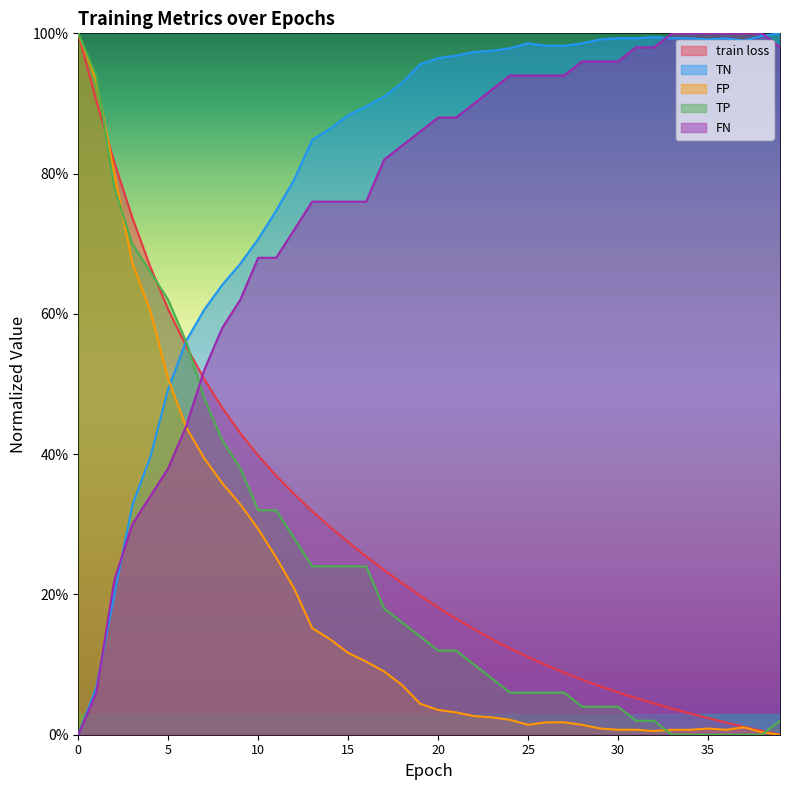

Reading left to right, extract all data points from this chart.

train loss: 1.0	0.9	0.8	0.7	0.7	0.6	0.6	0.5	0.5	0.4	0.4	0.4	0.3	0.3	0.3	0.3	0.3	0.2	0.2	0.2	0.2	0.2	0.2	0.1	0.1	0.1	0.1	0.1	0.1	0.1	0.1	0.1	0.0	0.0	0.0	0.0	0.0	0.0	0.0	0.0
TP: 1.0	0.9	0.8	0.7	0.7	0.6	0.6	0.5	0.4	0.4	0.3	0.3	0.3	0.2	0.2	0.2	0.2	0.2	0.2	0.1	0.1	0.1	0.1	0.1	0.1	0.1	0.1	0.1	0.0	0.0	0.0	0.0	0.0	0.0	0.0	0.0	0.0	0.0	0.0	0.0
TN: 0.0	0.1	0.2	0.3	0.4	0.5	0.6	0.6	0.6	0.7	0.7	0.7	0.8	0.8	0.9	0.9	0.9	0.9	0.9	1.0	1.0	1.0	1.0	1.0	1.0	1.0	1.0	1.0	1.0	1.0	1.0	1.0	1.0	1.0	1.0	1.0	1.0	1.0	1.0	1.0
FP: 1.0	0.9	0.8	0.7	0.6	0.5	0.4	0.4	0.4	0.3	0.3	0.3	0.2	0.2	0.1	0.1	0.1	0.1	0.1	0.0	0.0	0.0	0.0	0.0	0.0	0.0	0.0	0.0	0.0	0.0	0.0	0.0	0.0	0.0	0.0	0.0	0.0	0.0	0.0	0.0
FN: 0.0	0.1	0.2	0.3	0.3	0.4	0.4	0.5	0.6	0.6	0.7	0.7	0.7	0.8	0.8	0.8	0.8	0.8	0.8	0.9	0.9	0.9	0.9	0.9	0.9	0.9	0.9	0.9	1.0	1.0	1.0	1.0	1.0	1.0	1.0	1.0	1.0	1.0	1.0	1.0